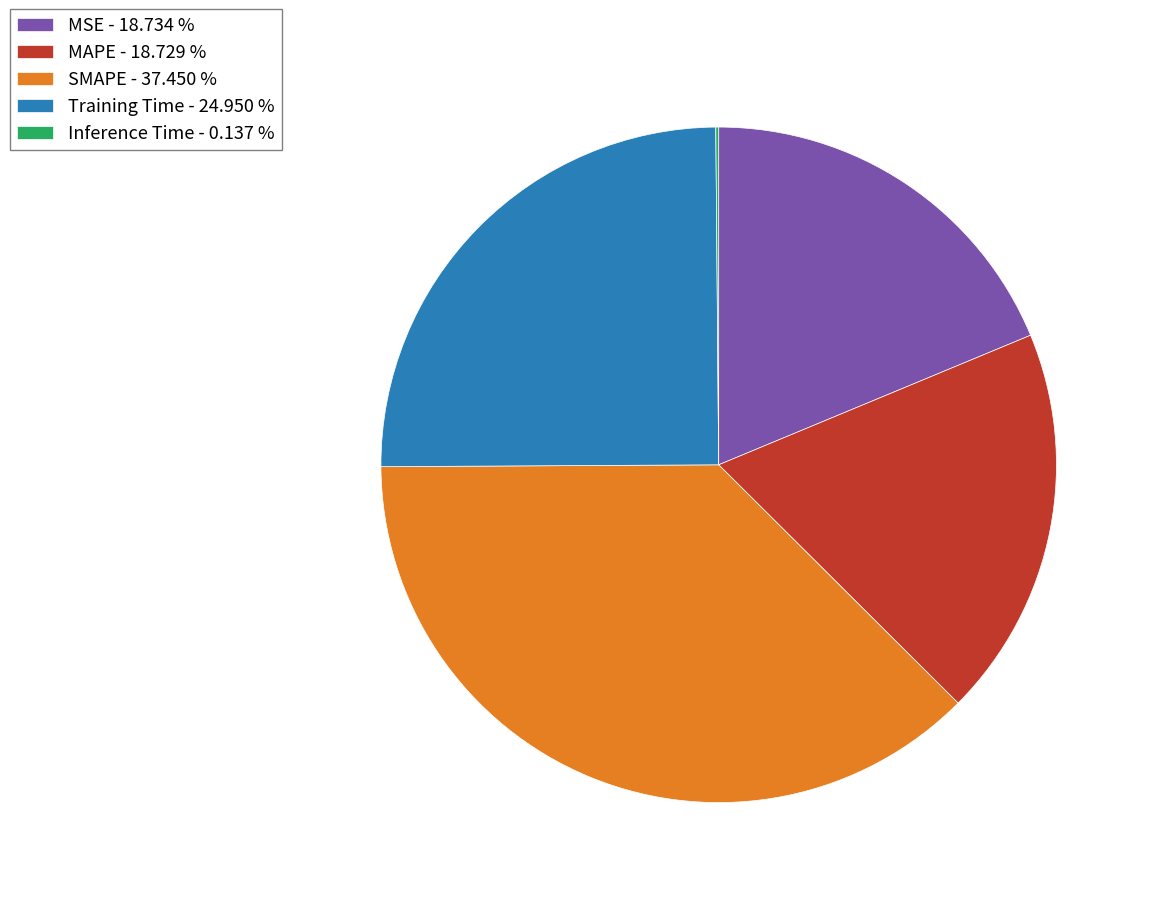

Is there any slice that represents more than half of the pie?

No